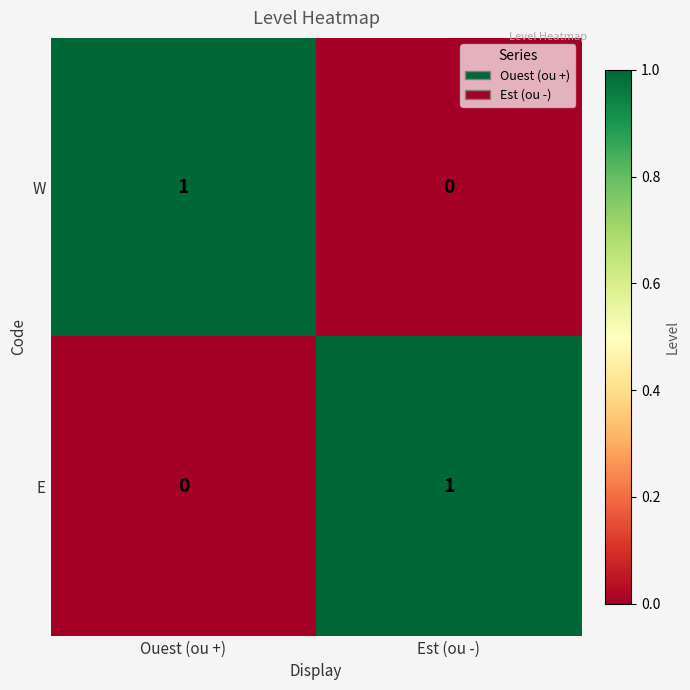

List the labels in order of E value, largest first.

Est (ou -), Ouest (ou +)